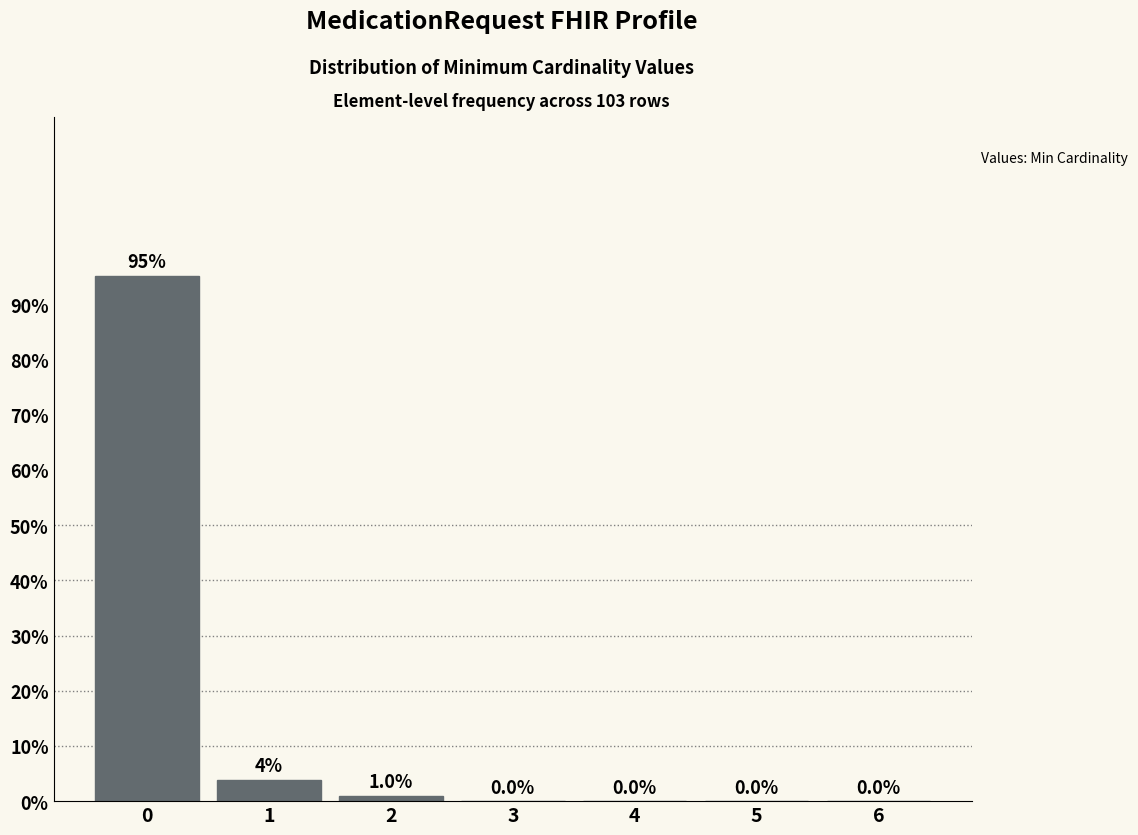

Reading left to right, transcribe all the data shown in this chart.

0=95.1	1=3.9	2=1.0	3=0.0	4=0.0	5=0.0	6=0.0